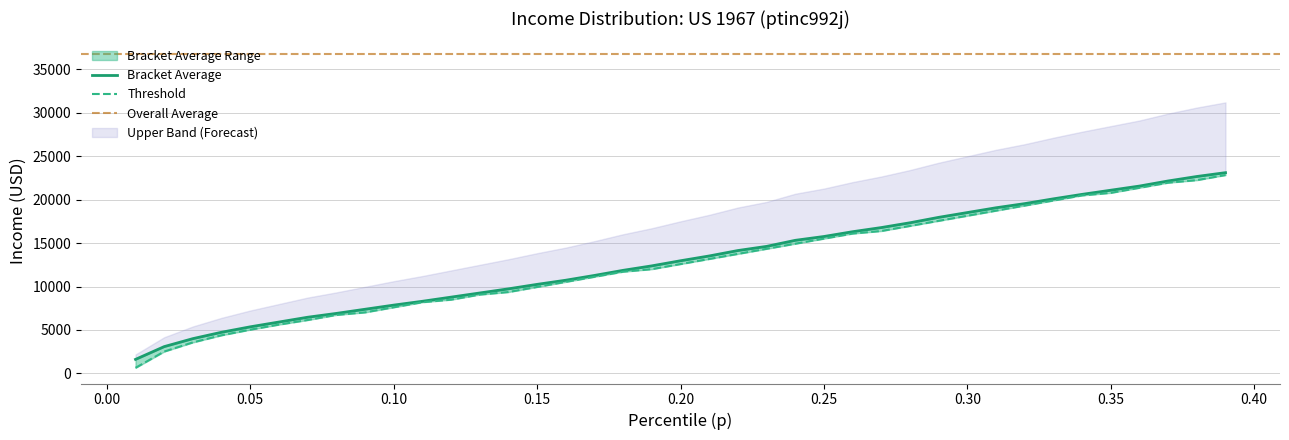

True or false: thr has more than 1 interior local peaks.

False